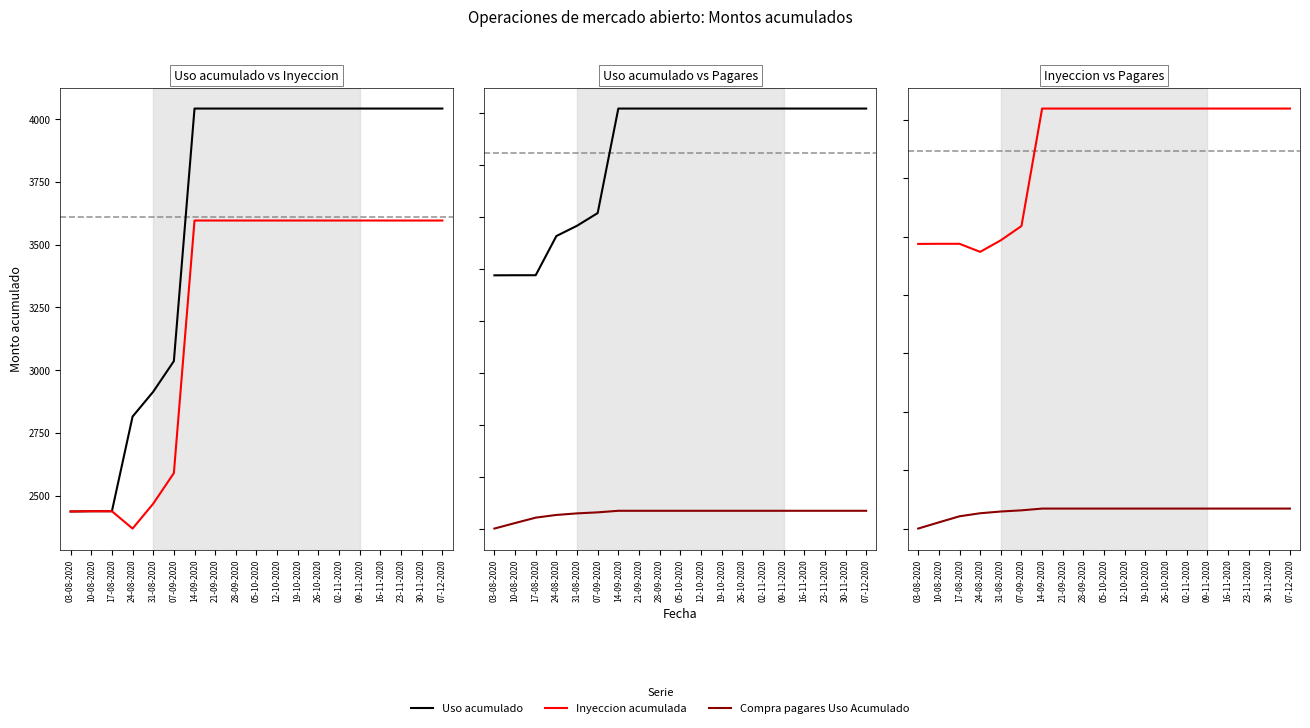

Which has a higher value, 30-11-2020 or 28-09-2020?

30-11-2020